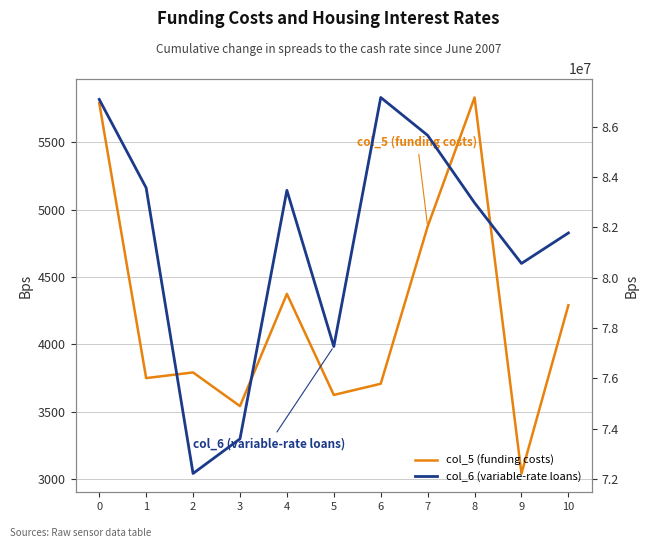

Reading left to right, what are all the values shown in this chart?

col_5 (funding costs): 0=5792	1=3750	2=3792	3=3542	4=4375	5=3625	6=3708	7=4875	8=5833	9=3042	10=4291
col_6 (variable-rate loans): 0=87089958	1=83572500	2=72214709	3=73591500	4=83473541	5=77262958	6=87166250	7=85660375	8=82976375	9=80566833	10=81778459